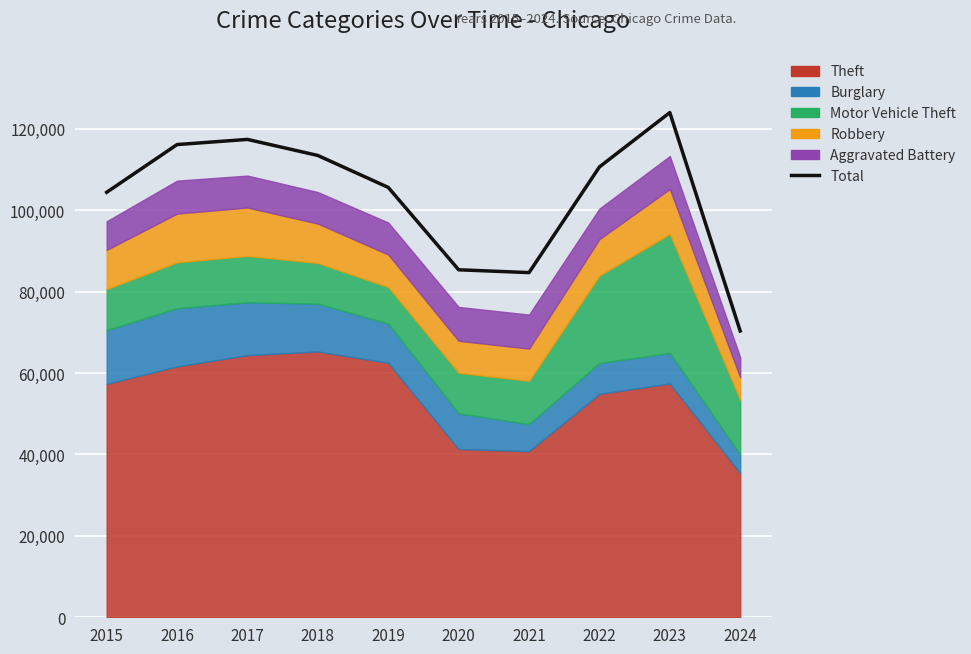

Which has a higher value, 2019 or 2022?

2022